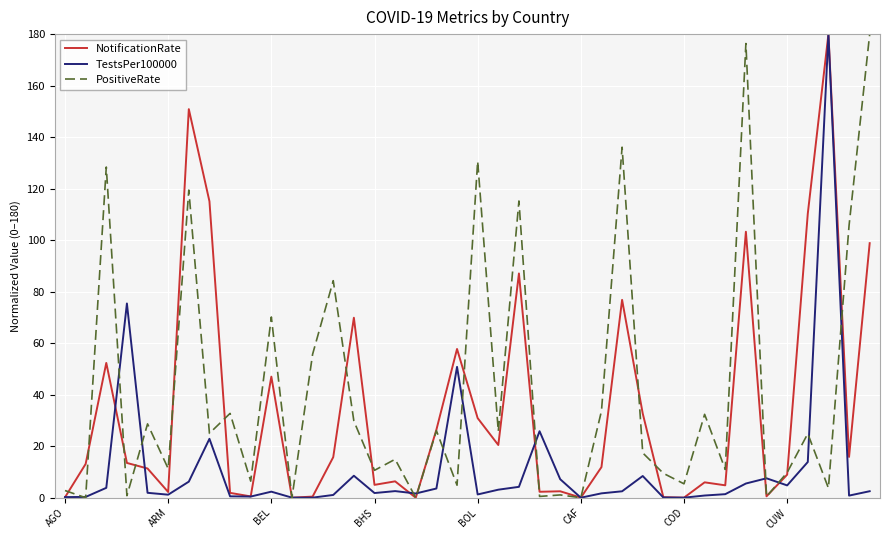

How many lines are shown in the chart?

3